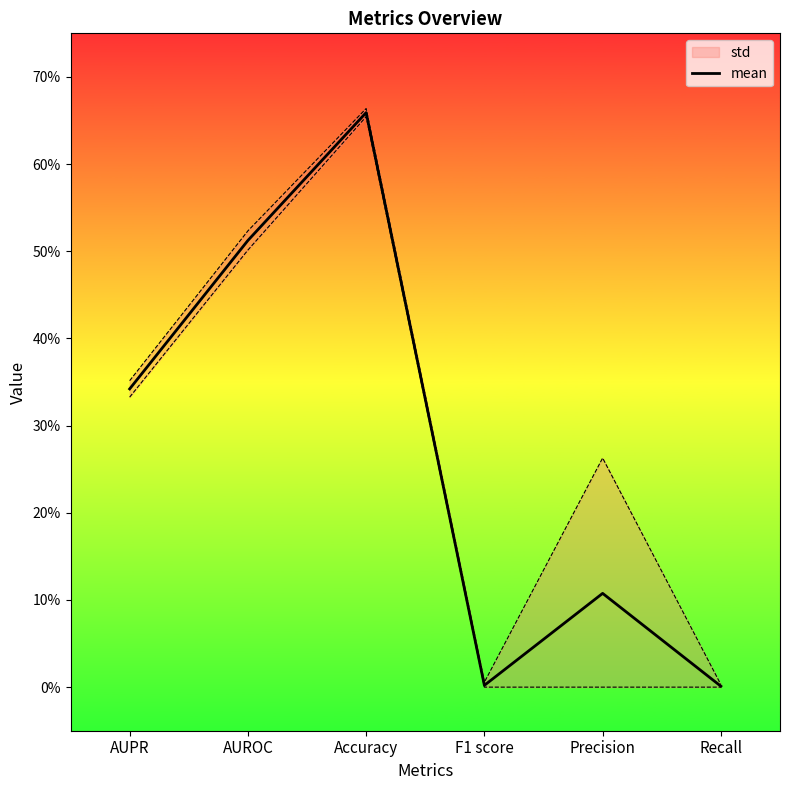

How many points are lower than both their immediate neighbors (excluding endpoints)?

1